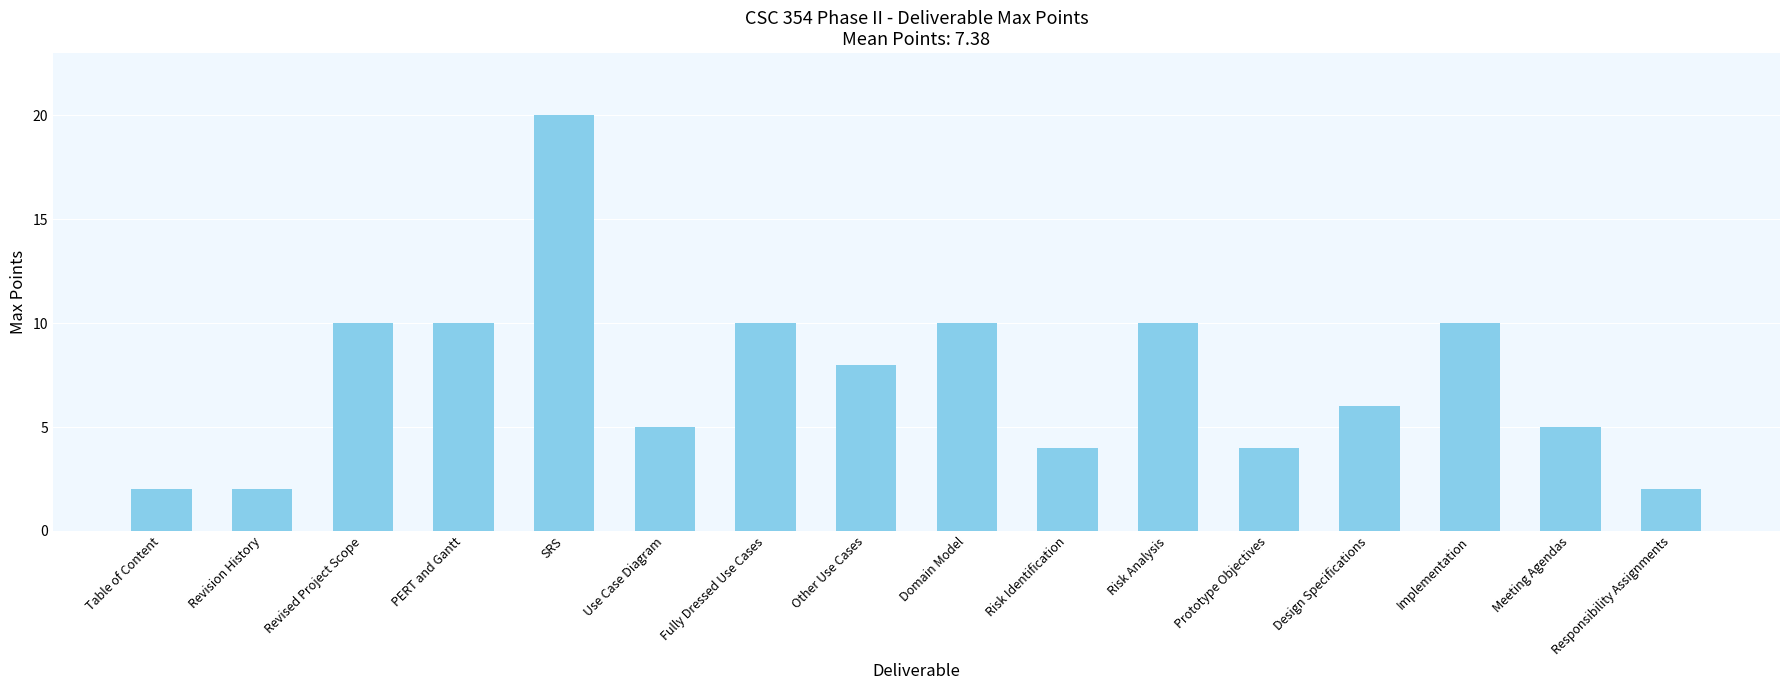

What is the value of the 10th bar from the left?

4